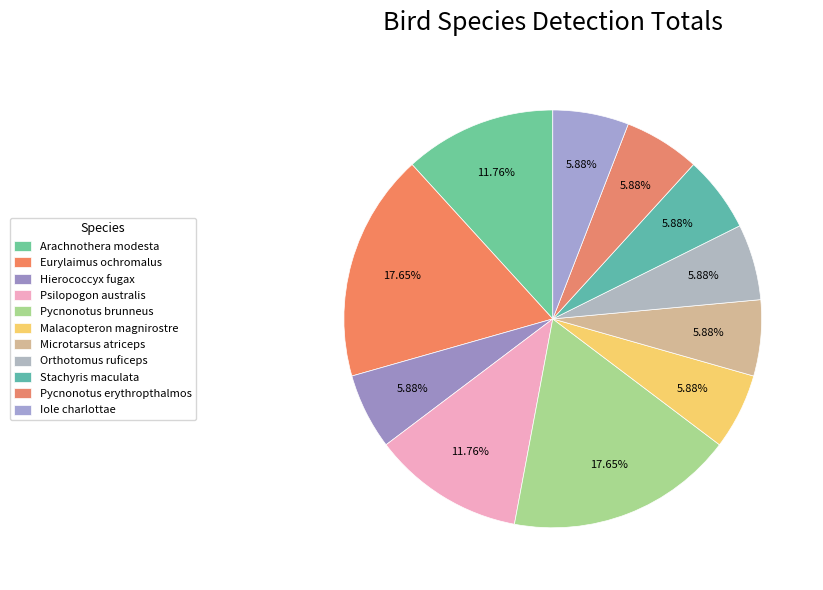

How many slices are in this pie chart?

11